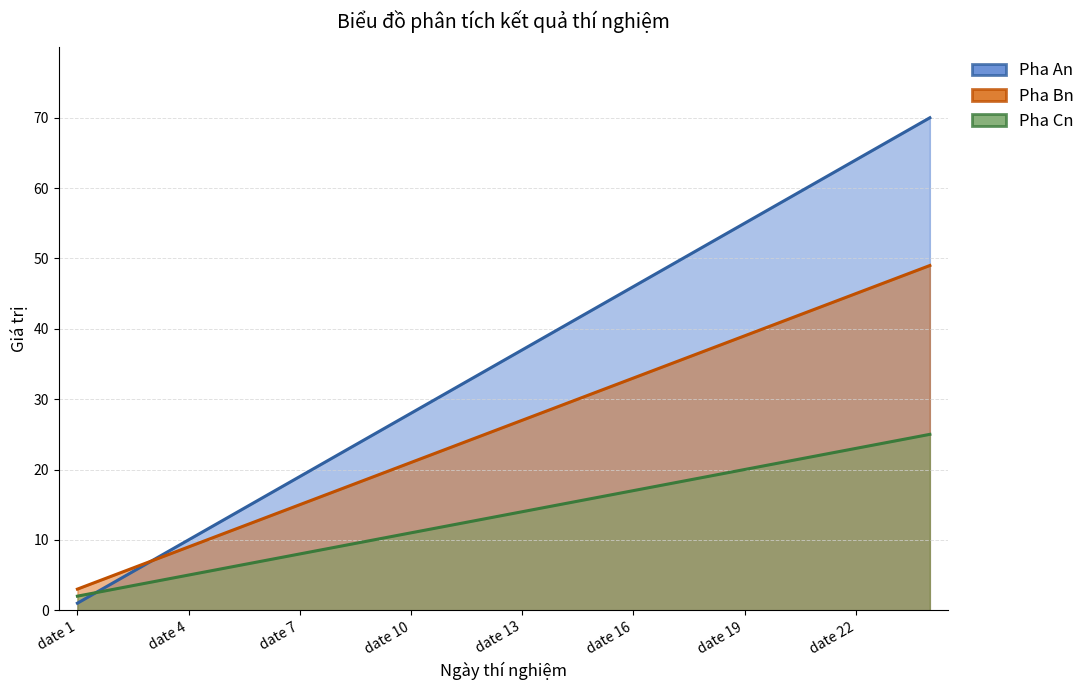

True or false: Pha An and Pha Bn intersect in this chart.

False